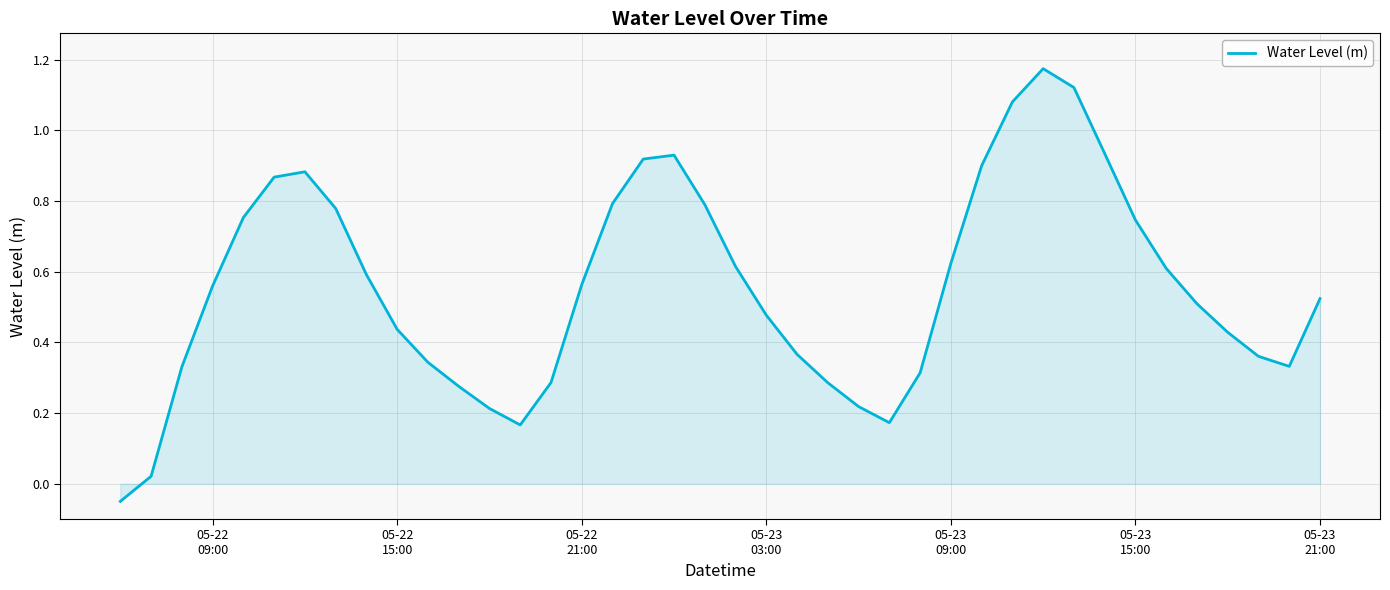

Is this an area chart (filled region under the line)?

Yes